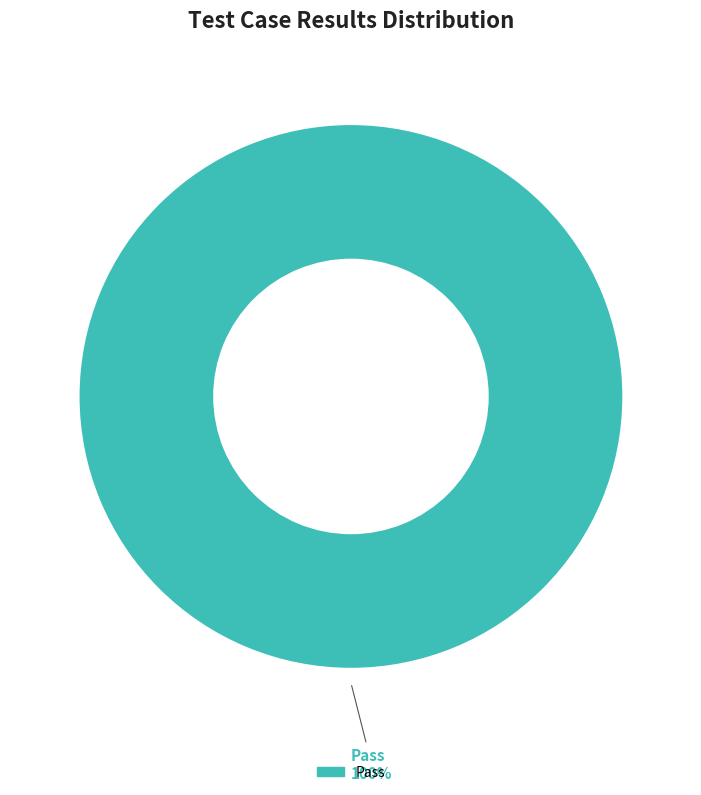

Count the number of slices in the pie.

1